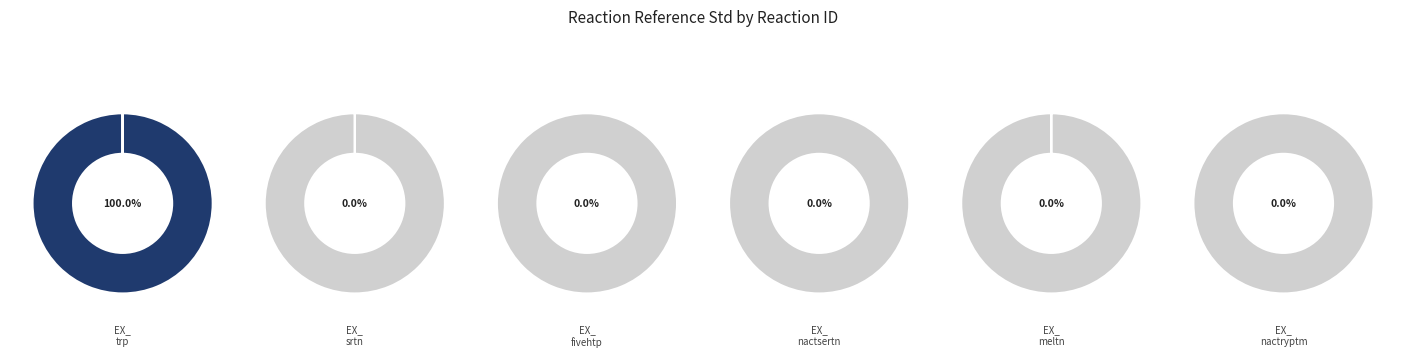

Count the number of slices in the pie.

6